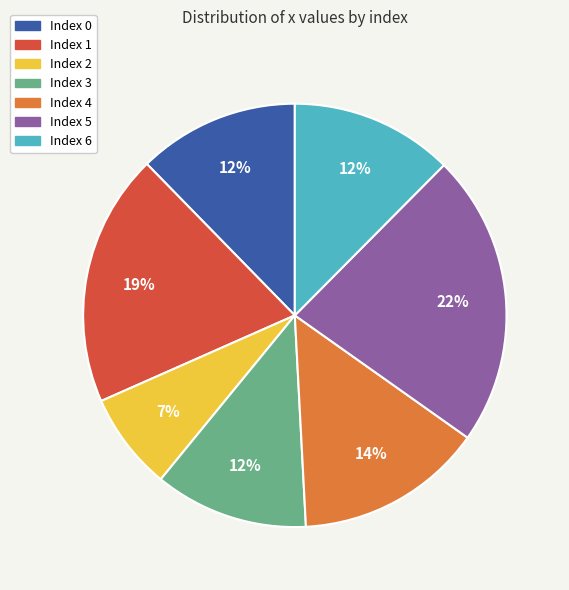

Is the sum of Index 1 and Index 5 greater than half?

No